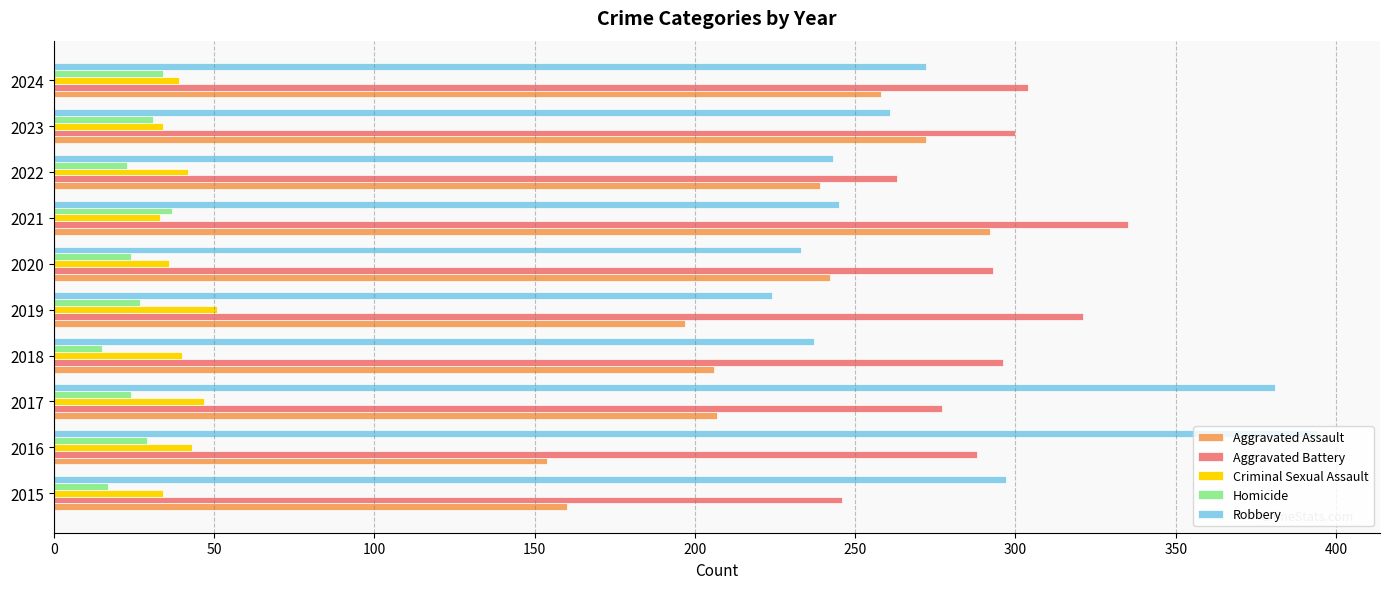

Is it true that Aggravated Battery equals 77 at 2023?

False